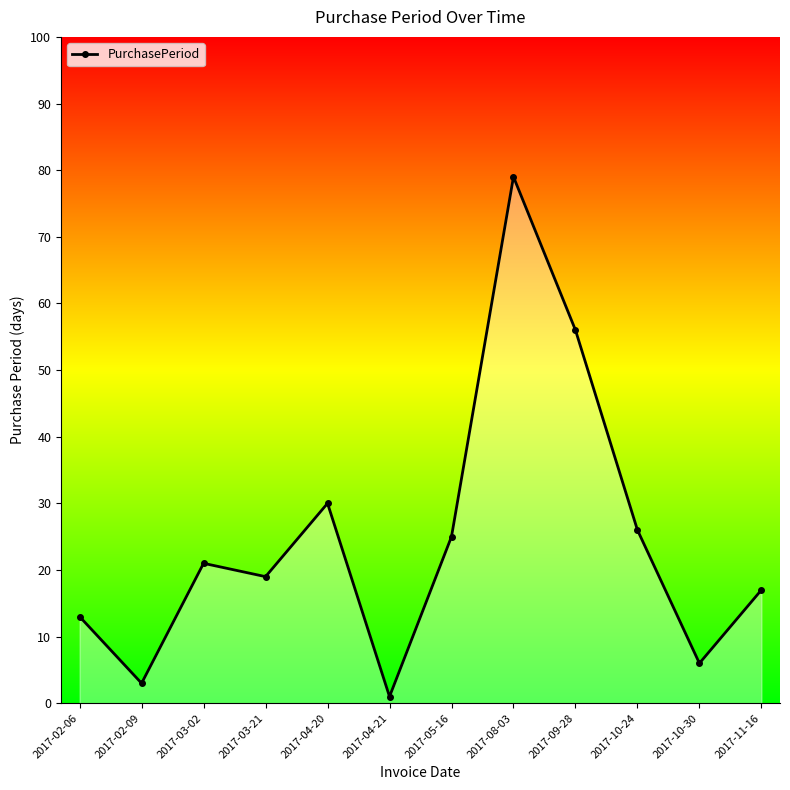

What is the smallest value displayed?

1